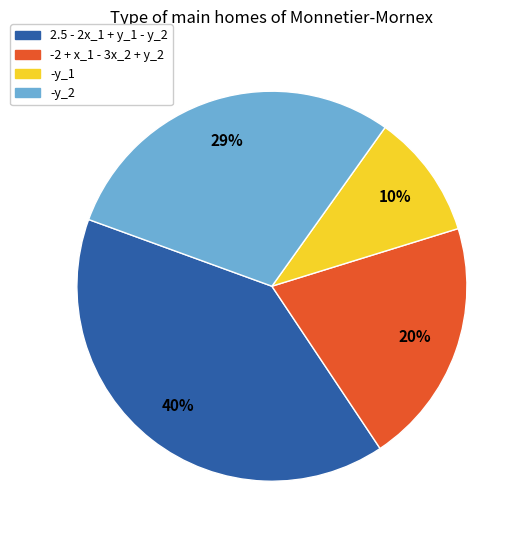

How many segments does this pie chart have?

4